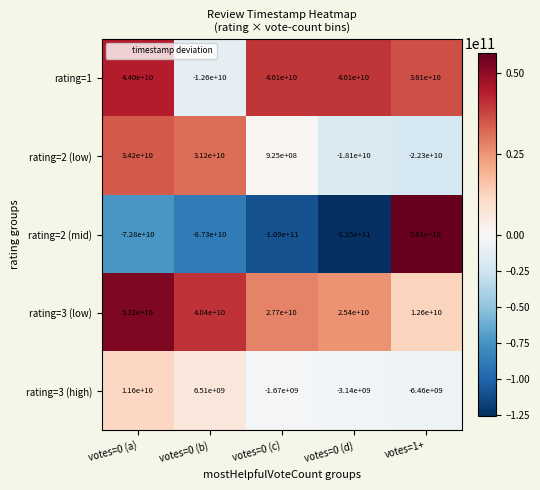

Where does the rating=1 series first go above 40100000000?

votes=0 (a)